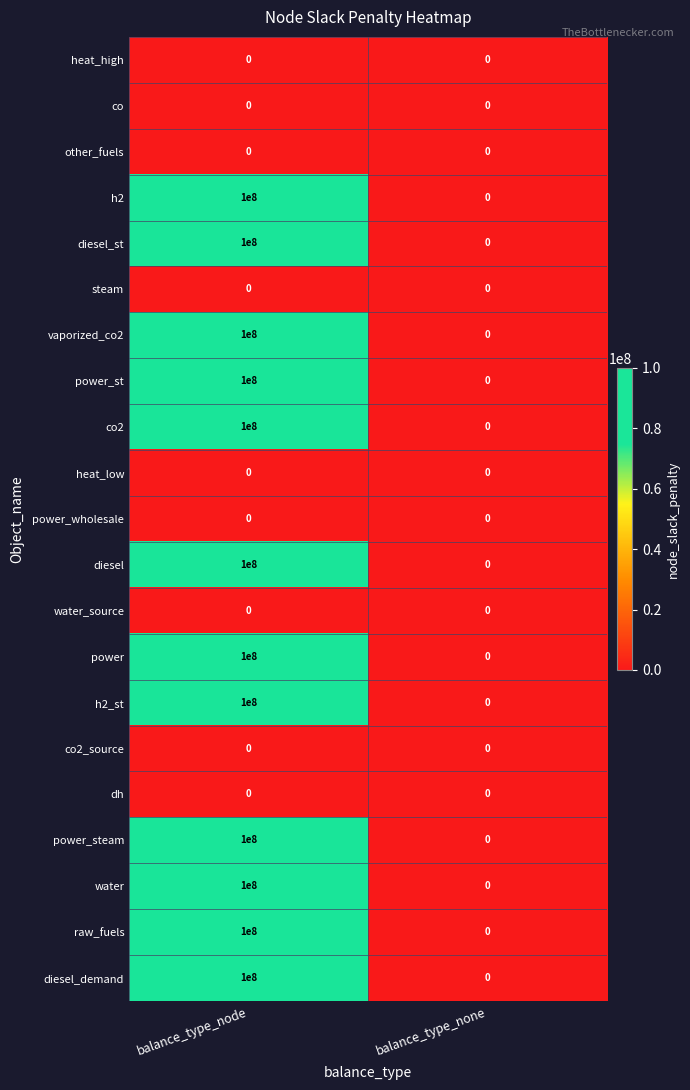

What is the difference between the h2 values at balance_type_node and balance_type_none?

100000000